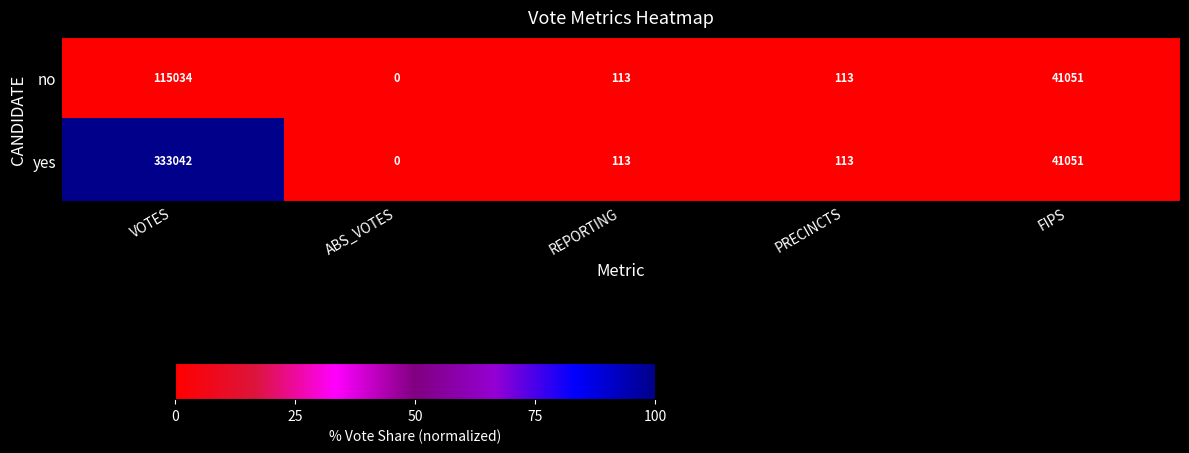

Which series changed the most between VOTES and FIPS?

yes